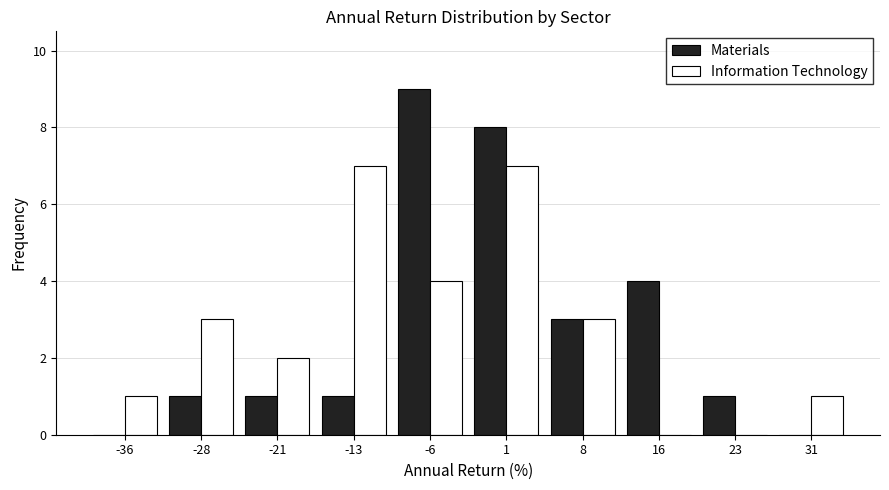

Reading left to right, transcribe this chart: for each range on the x-axis, give the height of each series' bar. Neither the bar edges nor the heights are printed on the chart, so give them approximately, as read against the axes.

-40.0 to -32.5: Materials=0	Information Technology=1
-32.5 to -25.0: Materials=1	Information Technology=3
-25.0 to -17.5: Materials=1	Information Technology=2
-17.5 to -10.0: Materials=1	Information Technology=7
-10.0 to -2.5: Materials=9	Information Technology=4
-2.5 to 5.0: Materials=8	Information Technology=7
5.0 to 12.5: Materials=3	Information Technology=3
12.5 to 20.0: Materials=4	Information Technology=0
20.0 to 27.5: Materials=1	Information Technology=0
27.5 to 35.0: Materials=0	Information Technology=1